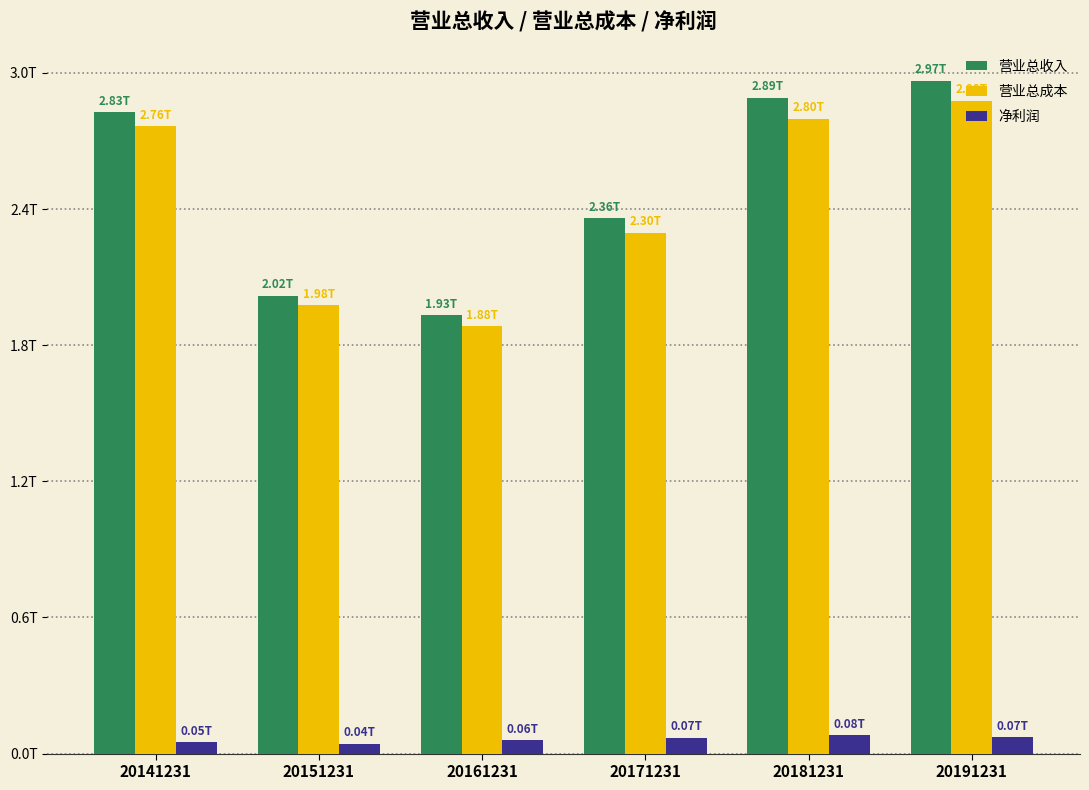

What is the minimum value shown in the chart?

43346000000